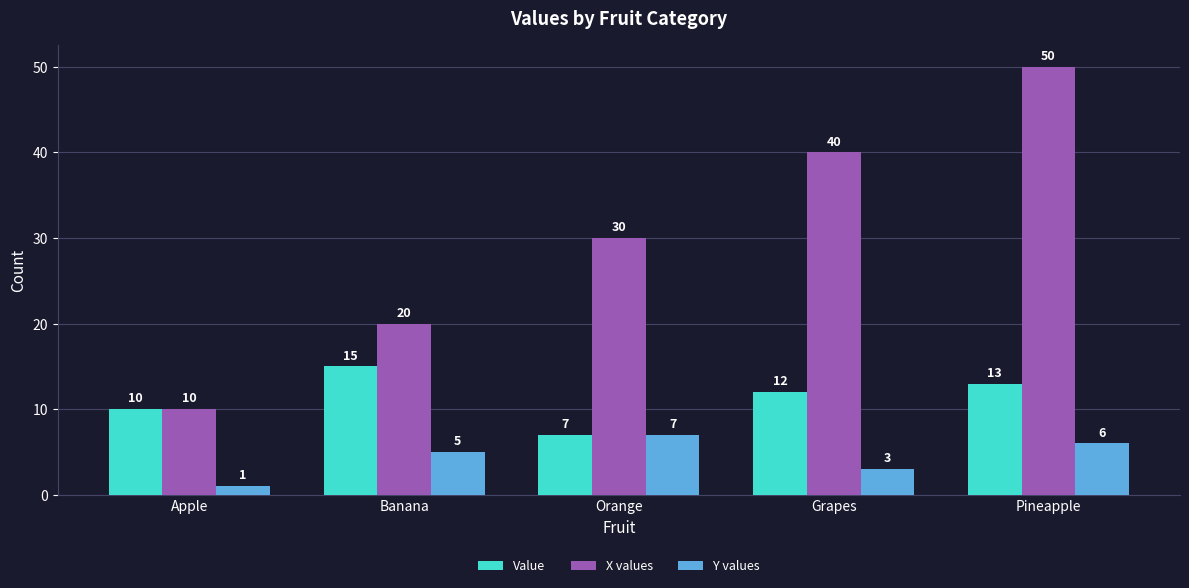

What is the value of the X values bar at the 4th from the left?

40